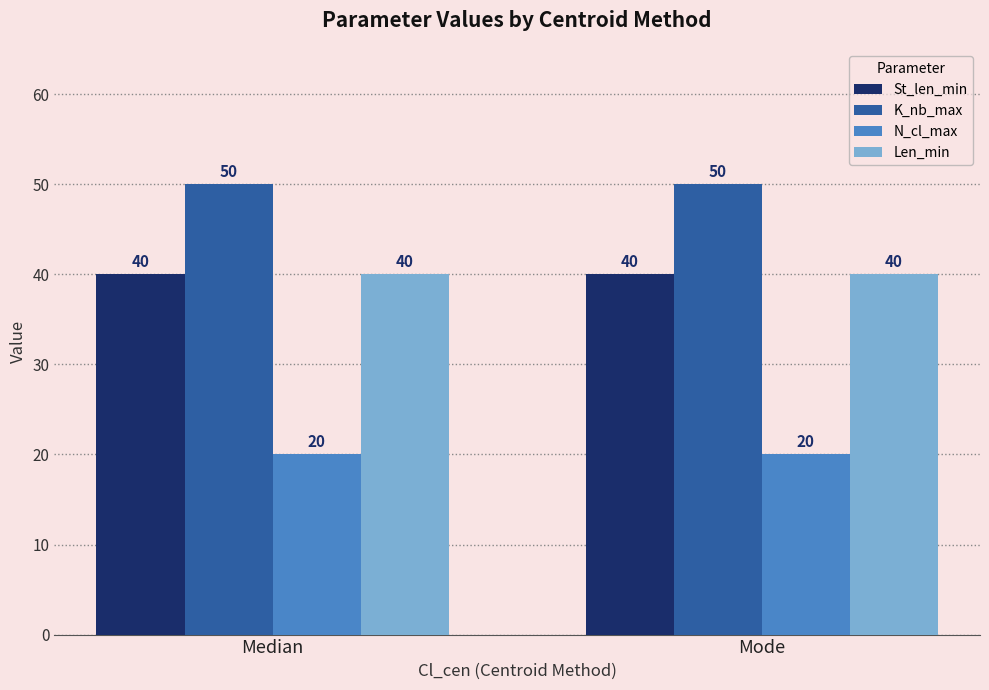

Which series has the largest total across all categories?

K_nb_max